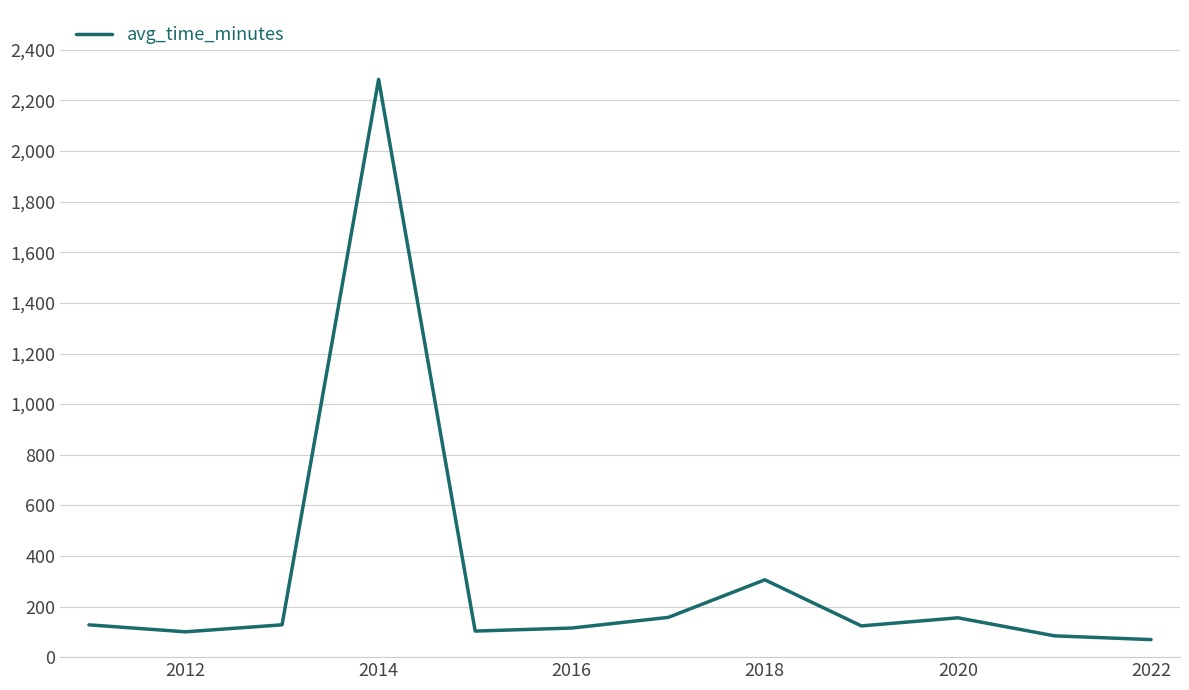

What is the average value?

312.7